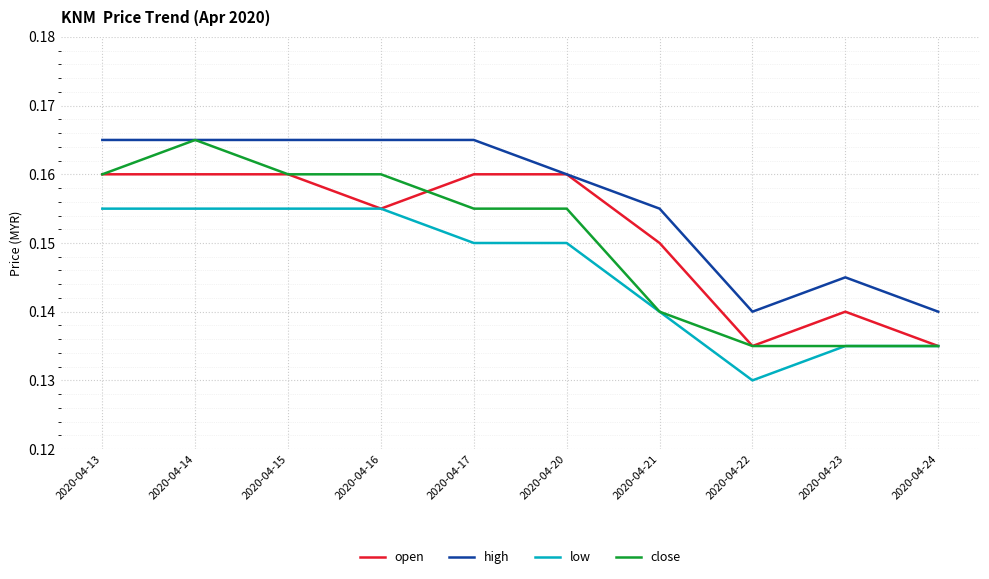

True or false: low and high cross at least once.

False